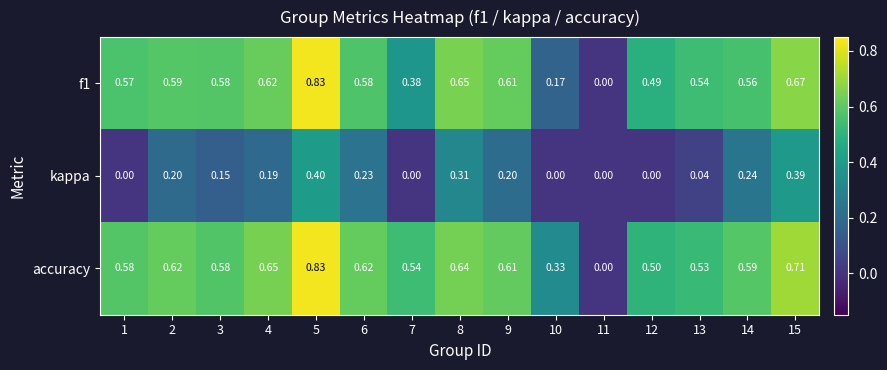

Which series changed the most between 3 and 15?

kappa